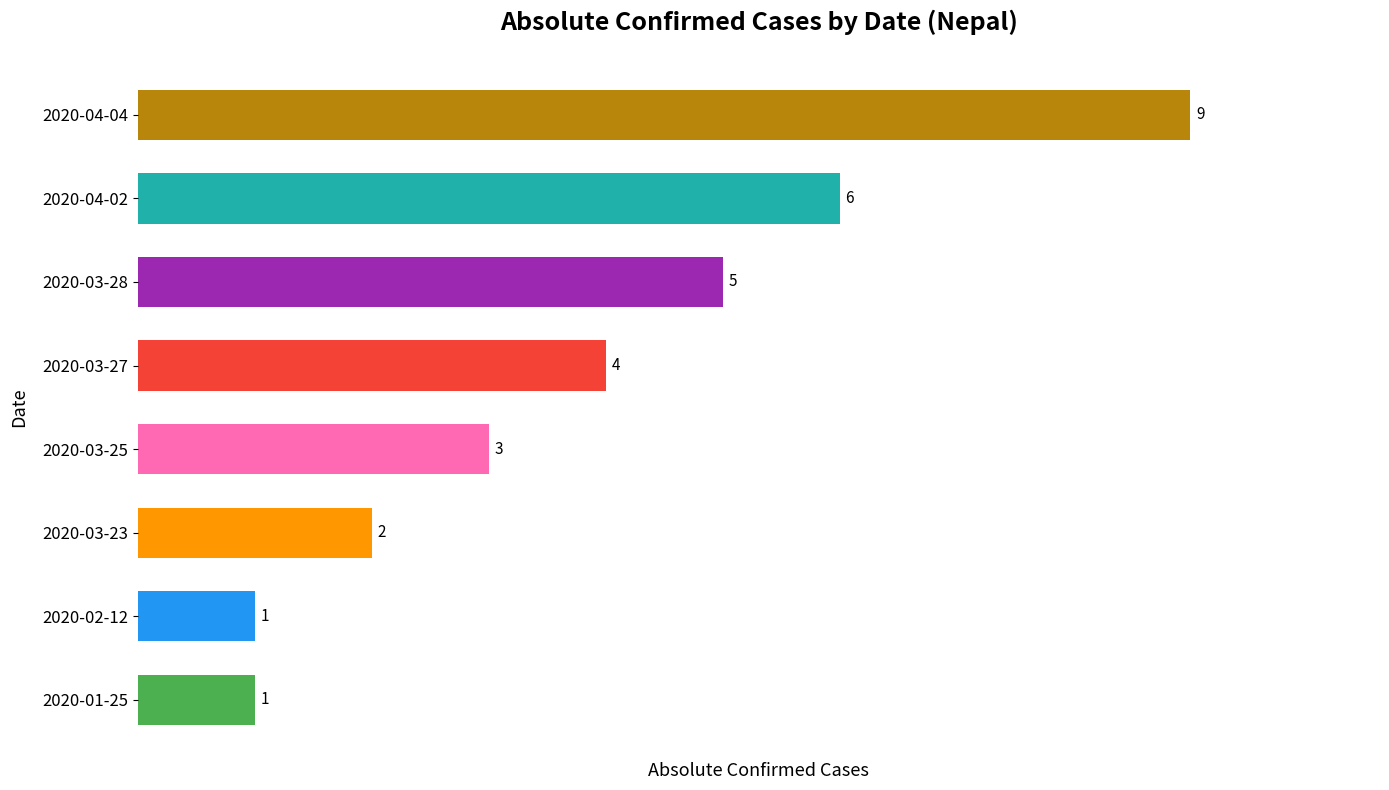

Reading bottom to top, what are all the values shown in this chart?

2020-01-25=1	2020-02-12=1	2020-03-23=2	2020-03-25=3	2020-03-27=4	2020-03-28=5	2020-04-02=6	2020-04-04=9